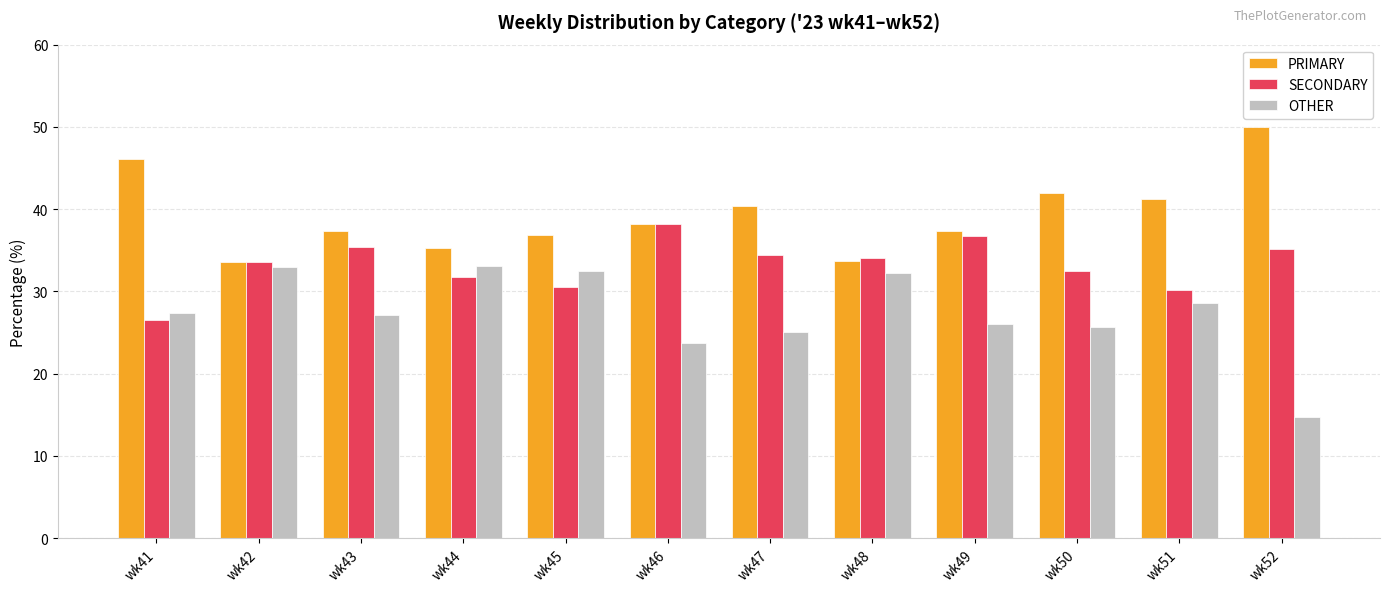

Rank the series at wk51 from lowest to highest value.

OTHER, SECONDARY, PRIMARY